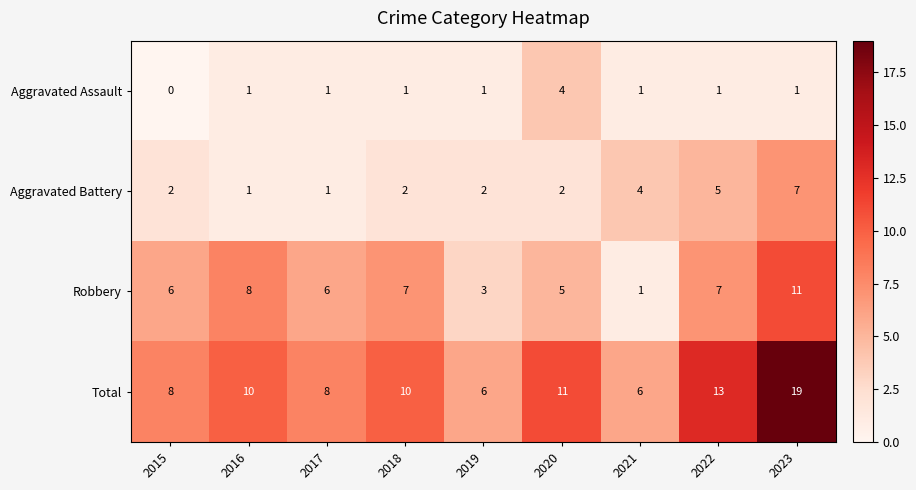

How many categories are shown in the chart?

9